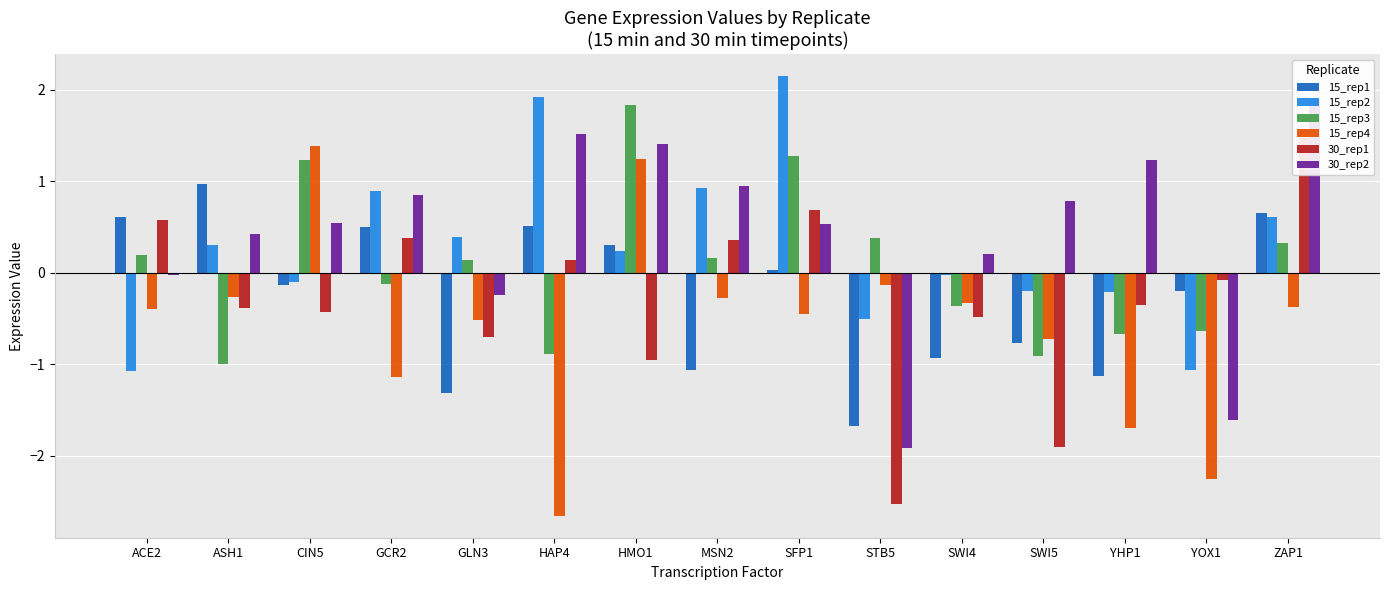

What is the label of the 11th bar from the left?

SWI4